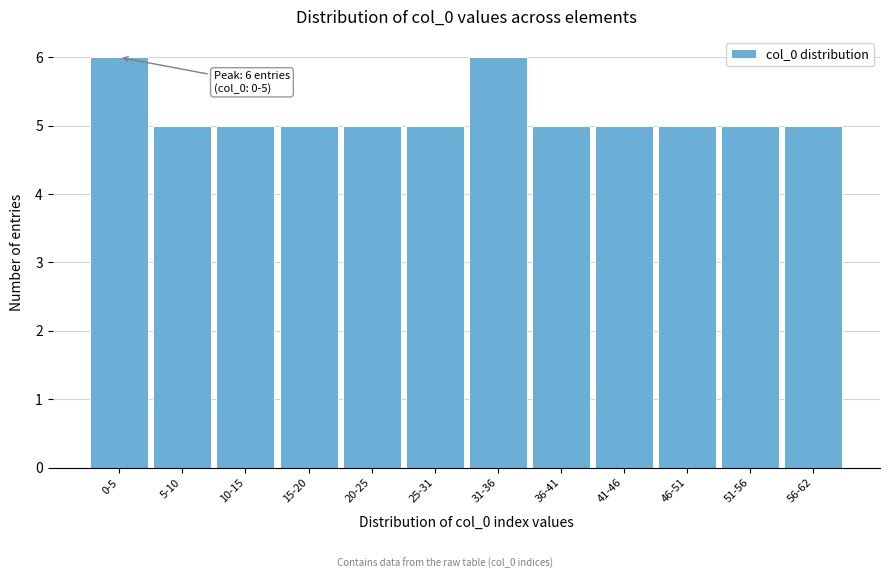

Reading left to right, list all the values displayed in this chart.

6	5	5	5	5	5	6	5	5	5	5	5